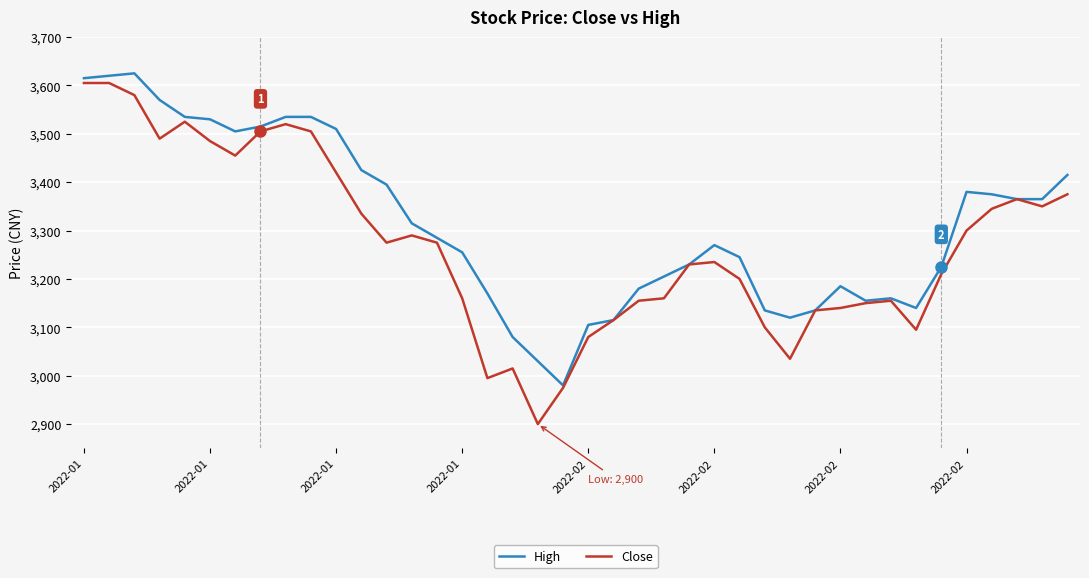

What is the maximum value for High?

3625